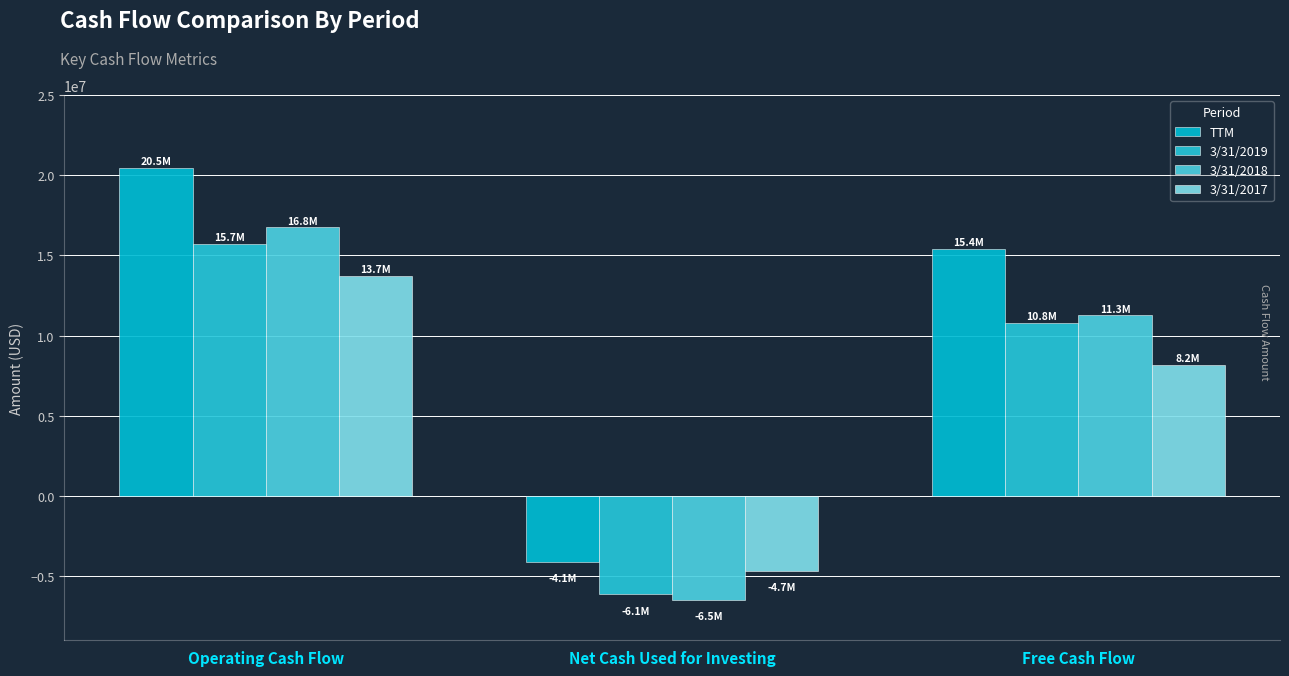

Which label corresponds to the largest value in the chart?

Operating Cash Flow